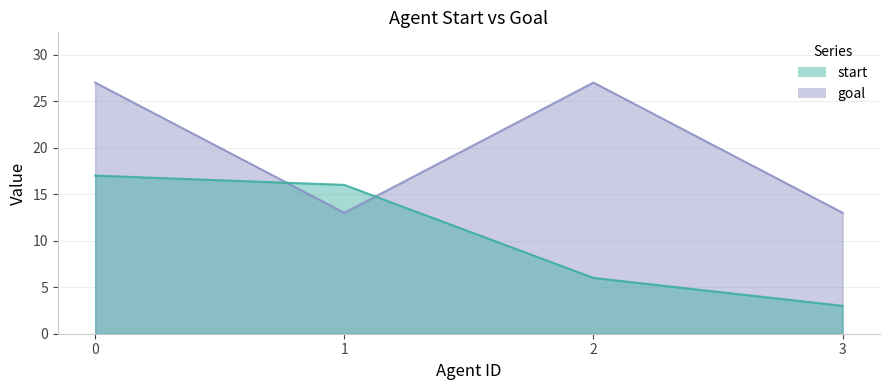

After their last crossing, which series has the higher values: start or goal?

goal